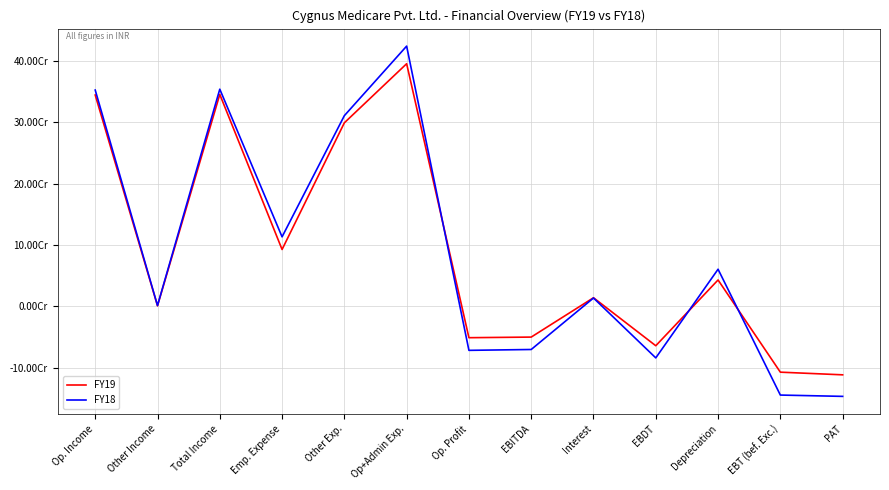

Which series has the widest spread of values?

FY18